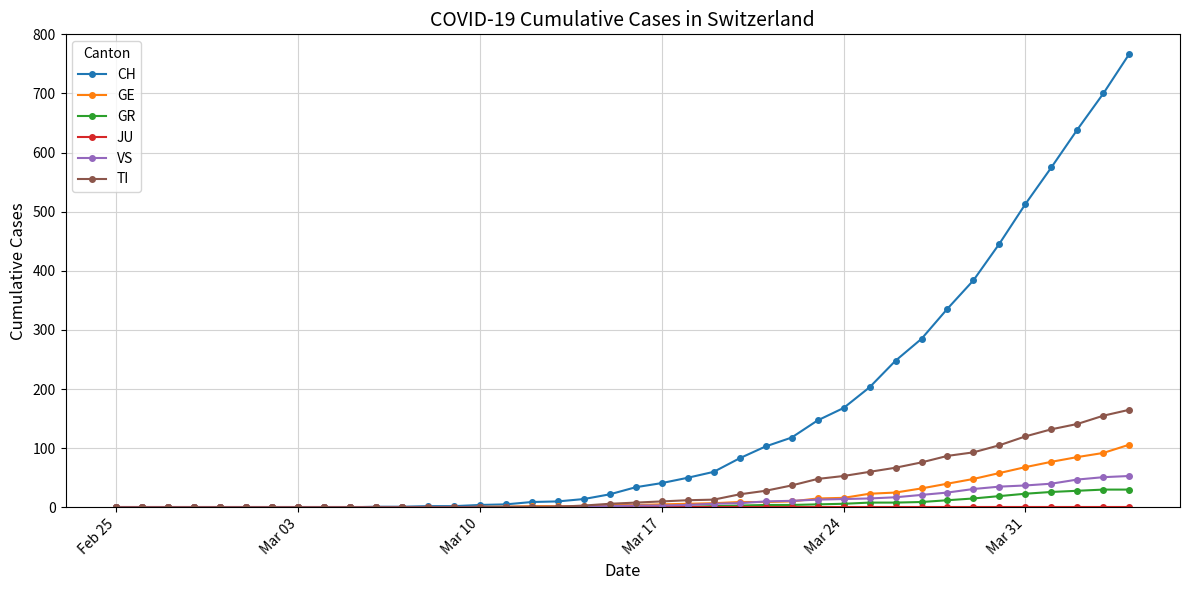

Which series has the largest total across all categories?

CH